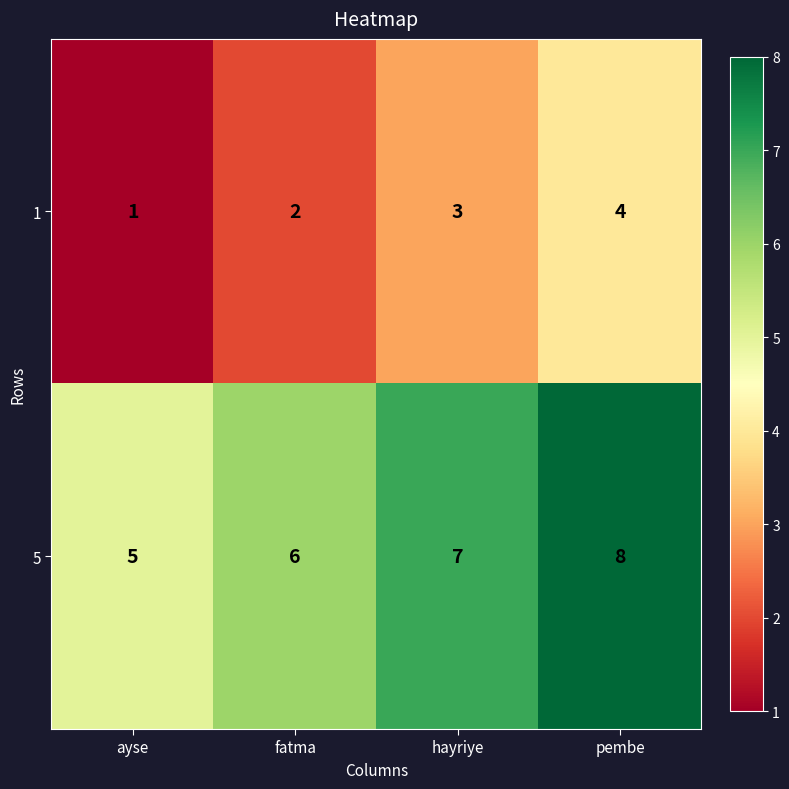

Is it true that 1 equals 4 at pembe?

True